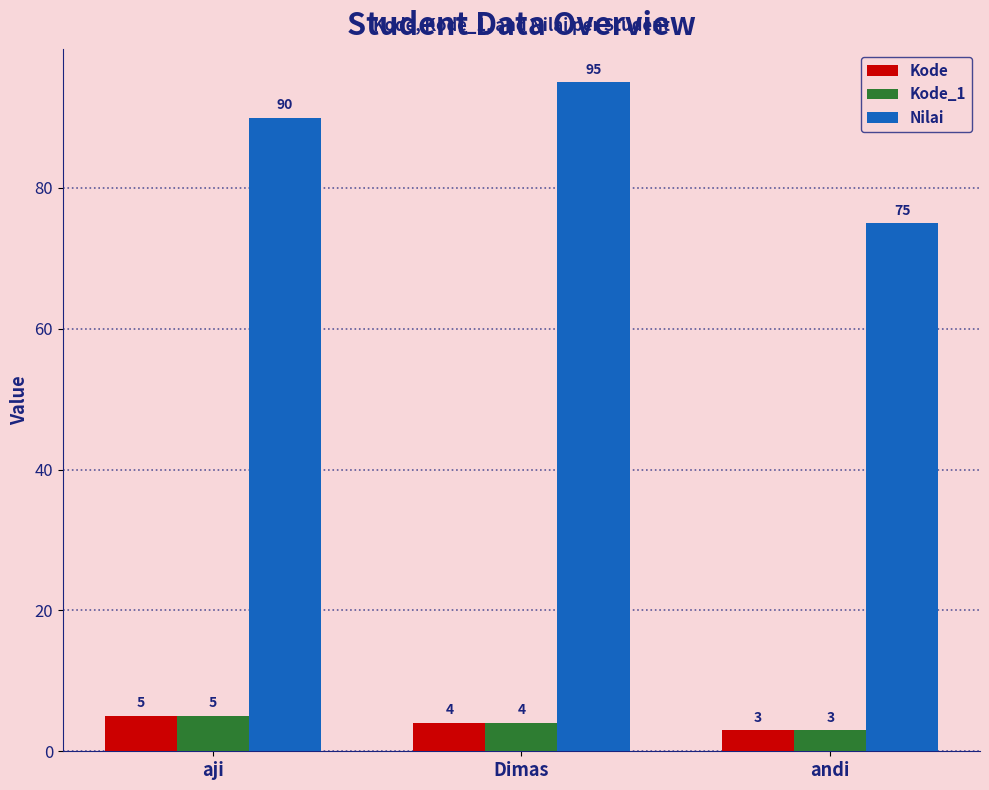

Are the bars horizontal?

No